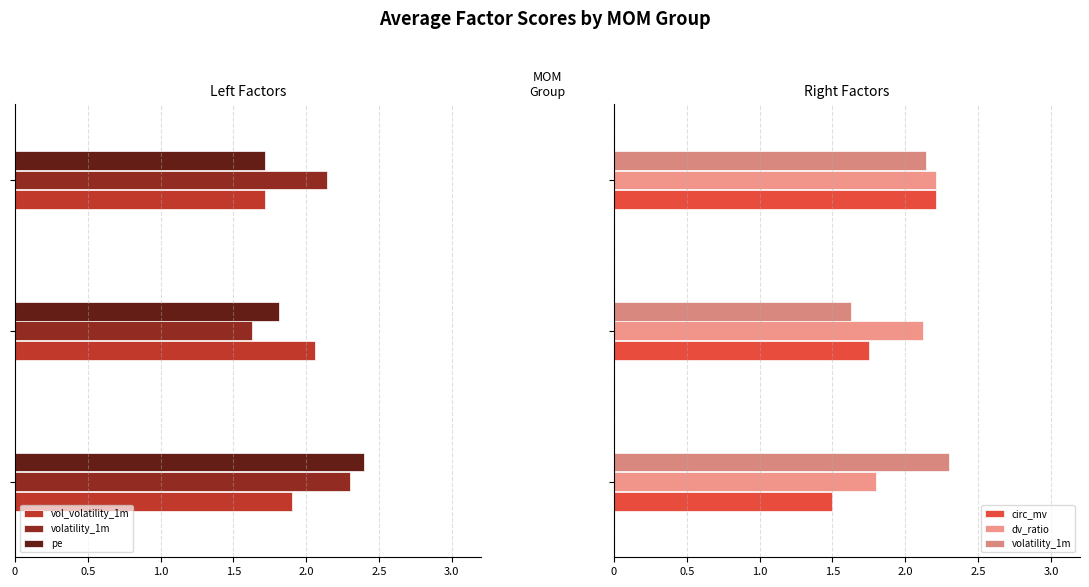

At which category is the sum across all series the highest?

MOM=3